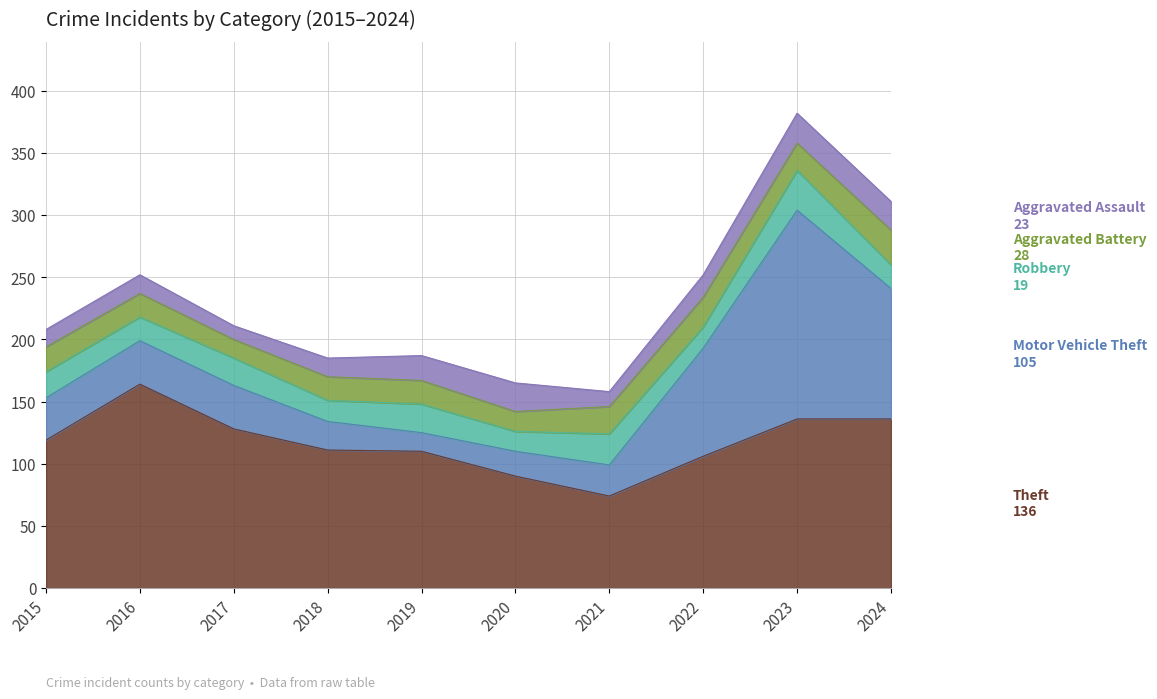

The value of Motor Vehicle Theft at 2023 is 168. True or false?

True